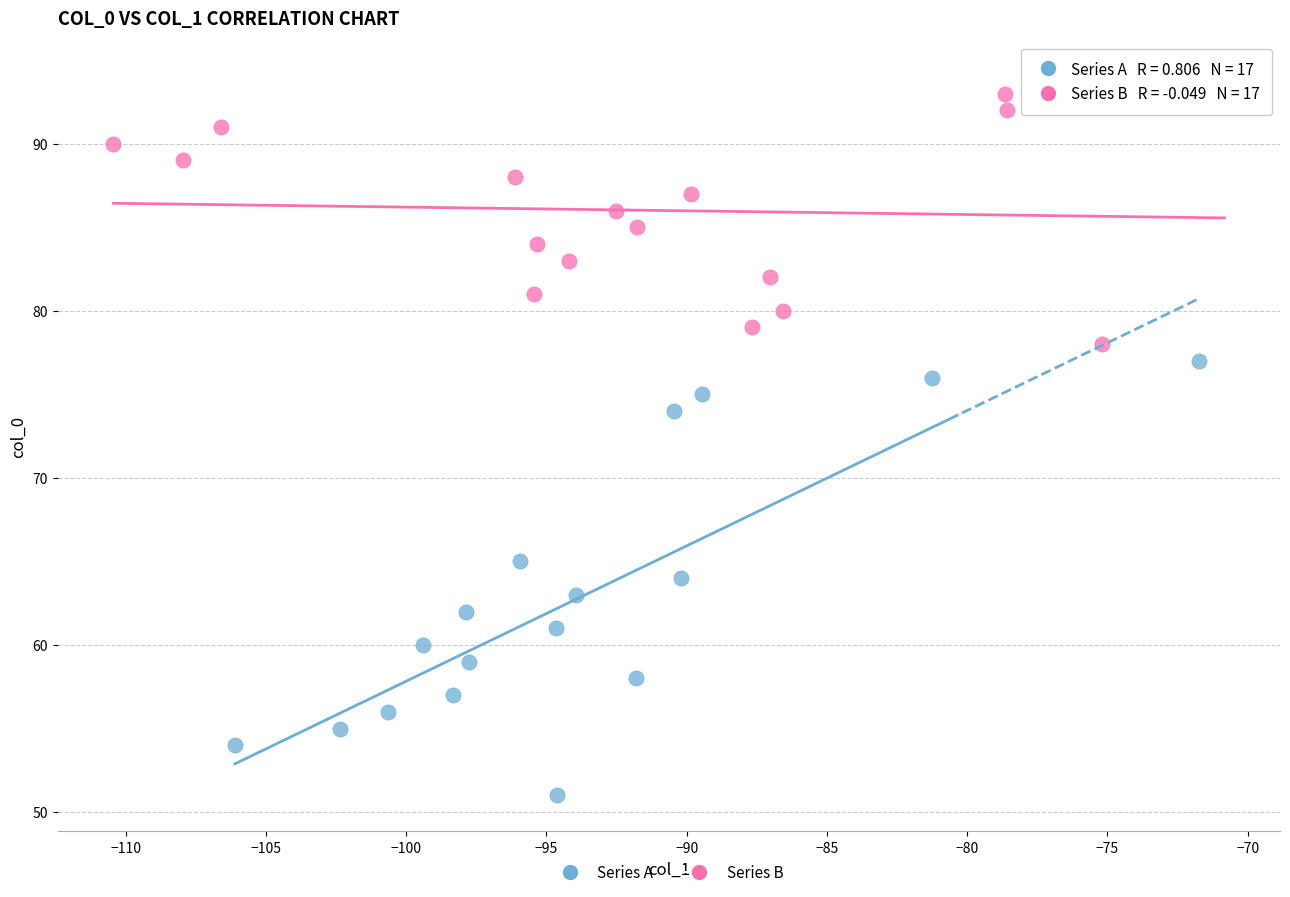

Which series contains the lowest Y value?

Series A